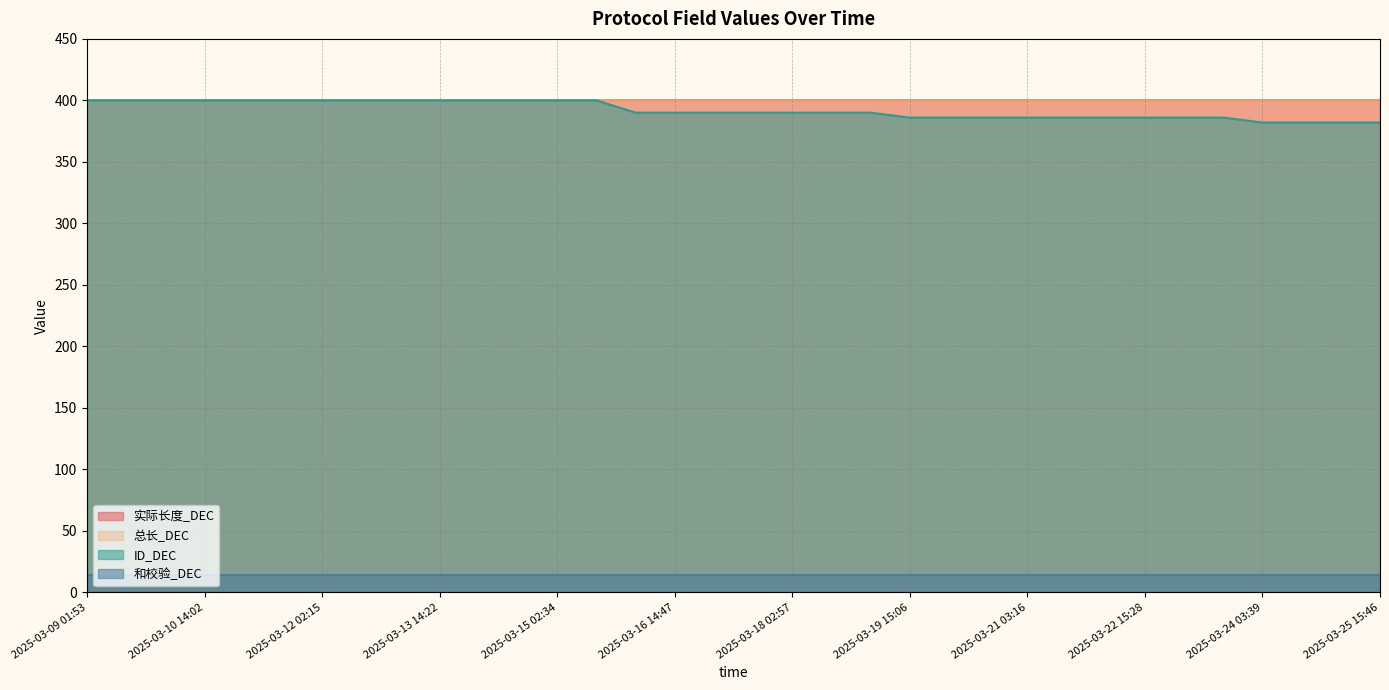

What is the approximate value of ID_DEC at 2025-03-11 14:11, to the nearest 10?

400